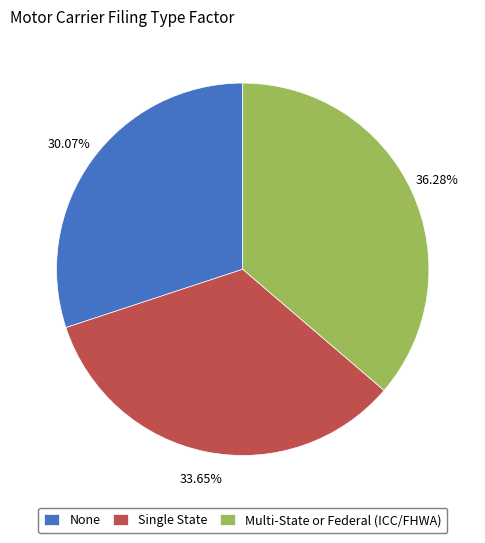

What is the smallest slice in the pie chart?

None